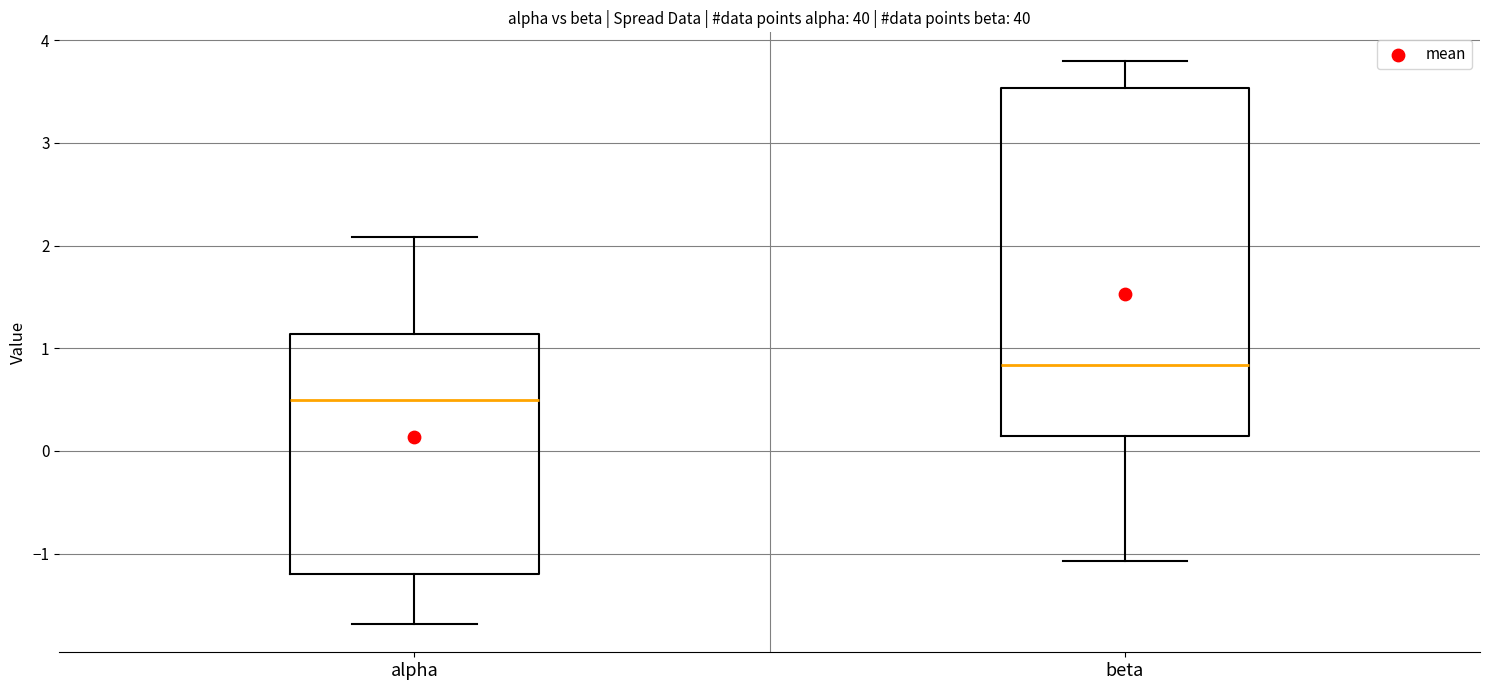

Comparing the boxes themselves (not the whiskers), which one is the tallest?

beta